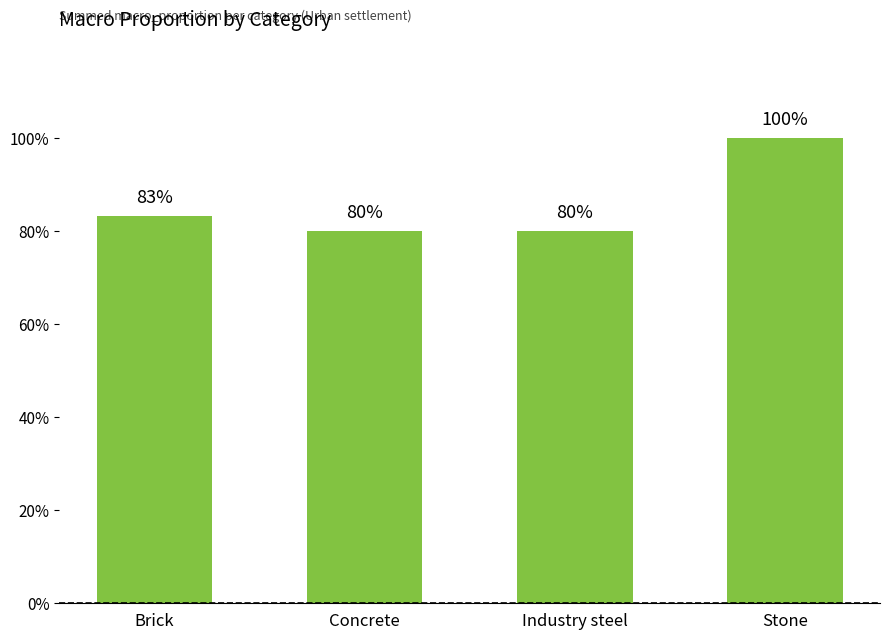

Does the chart contain any negative values?

No